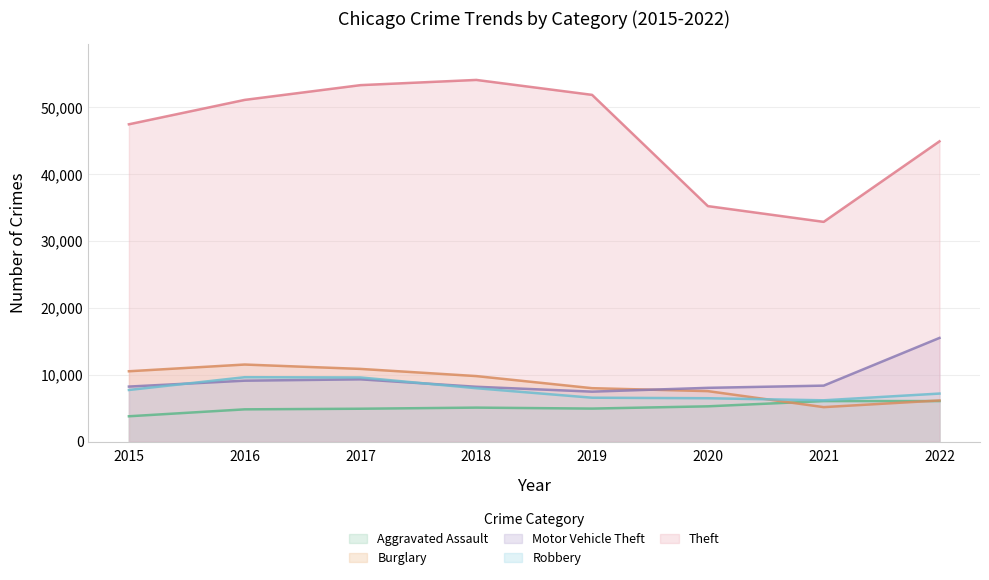

At which category does the chart reach its minimum across all series?

2015